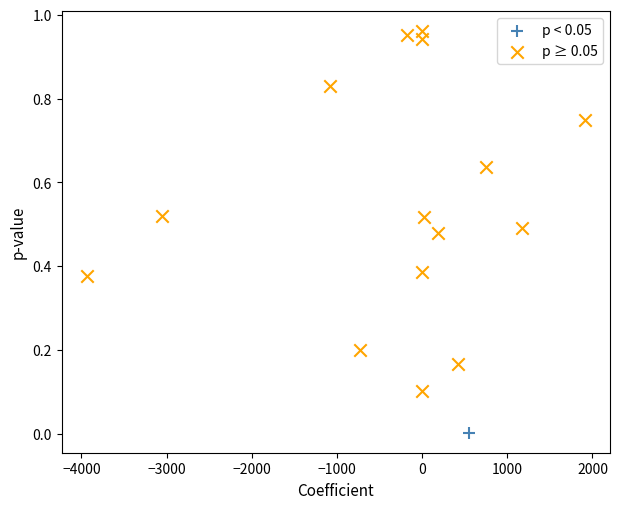

What are all the series names shown in the legend?

p < 0.05, p ≥ 0.05